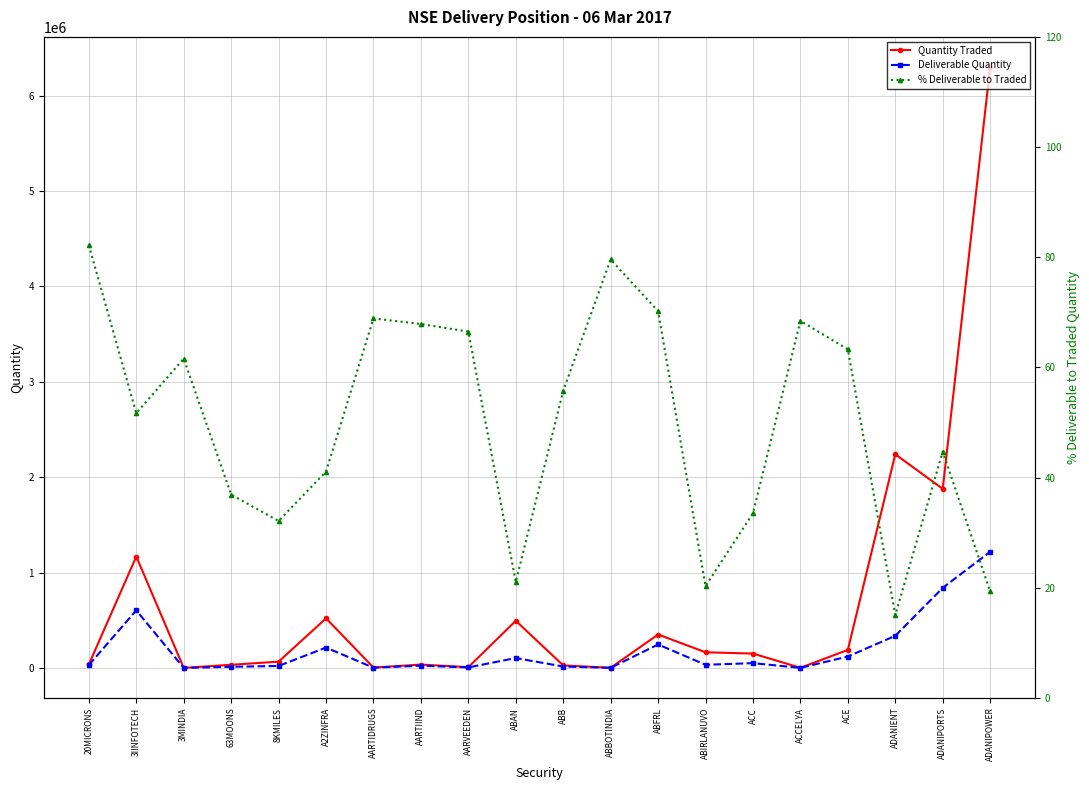

What is the difference between the second highest and second lowest values in the Deliverable Quantity series?

838507